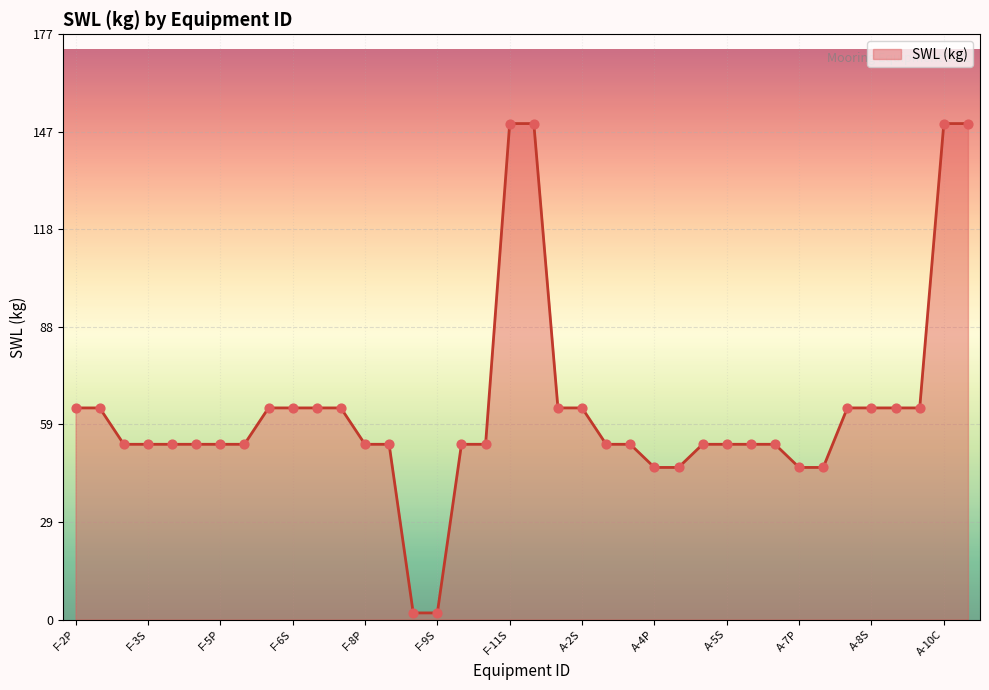

What is the maximum value shown in the chart?

150